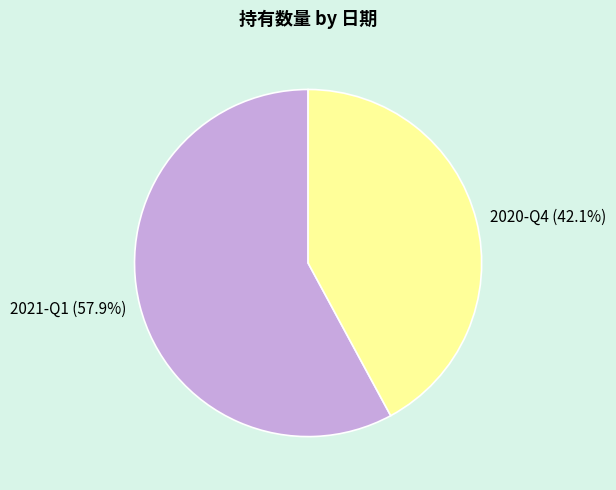

What is the ratio of the value at 2020-Q4 to the value at 2021-Q1?

0.7